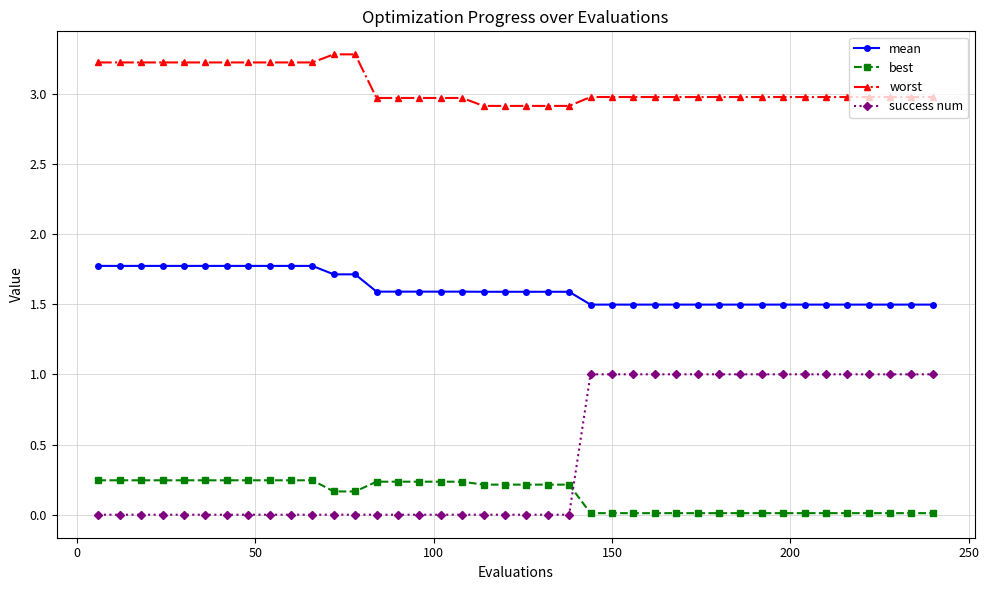

Which series has the largest range (max minus min)?

success num